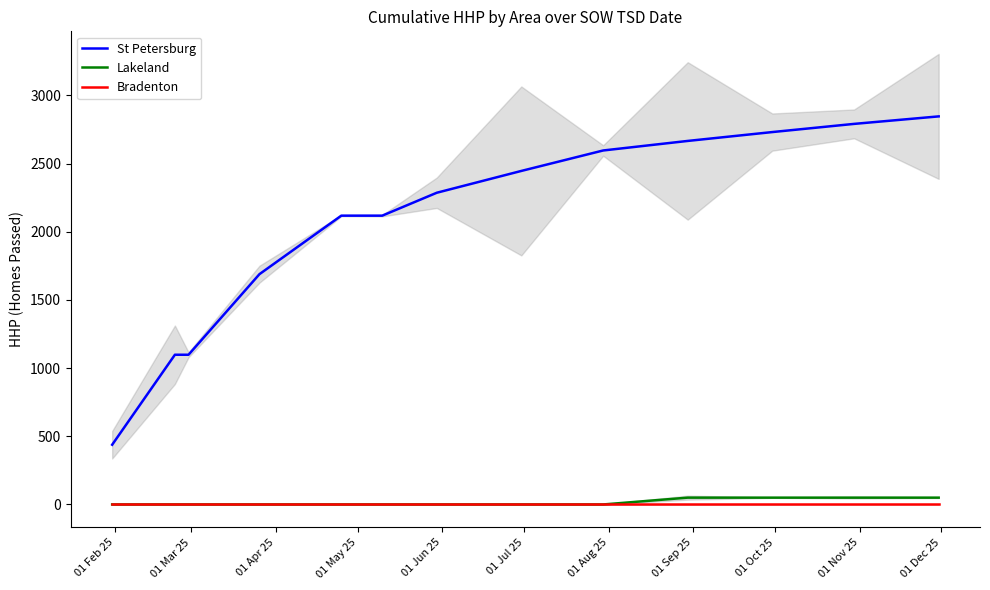

Is this an area chart (filled region under the line)?

No